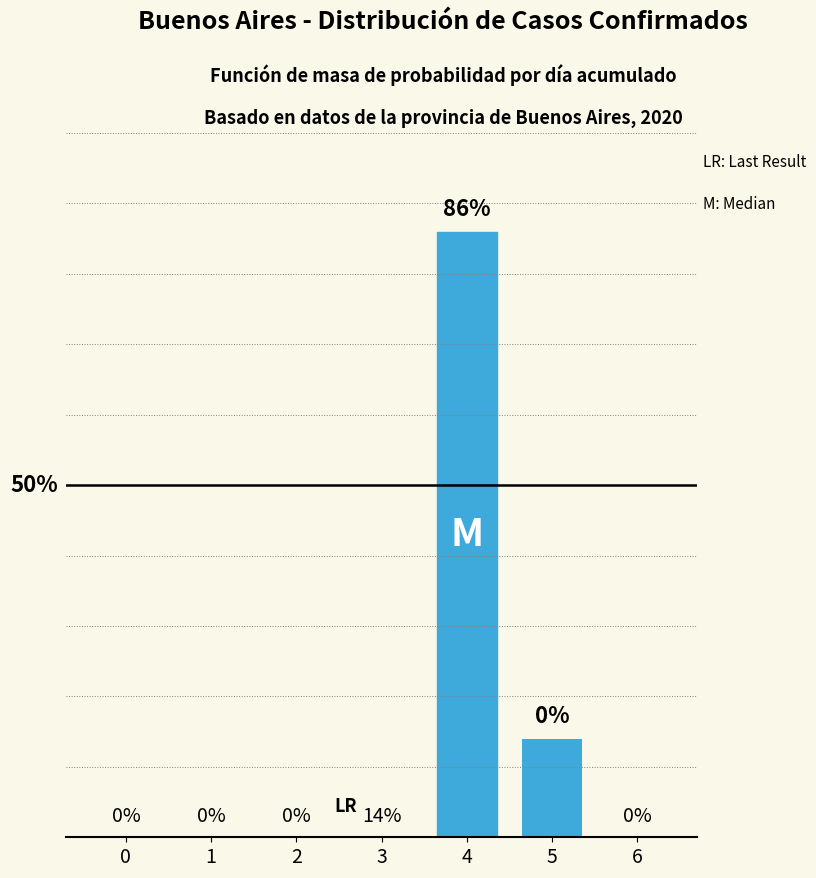

The value at 0 is 0. True or false?

True